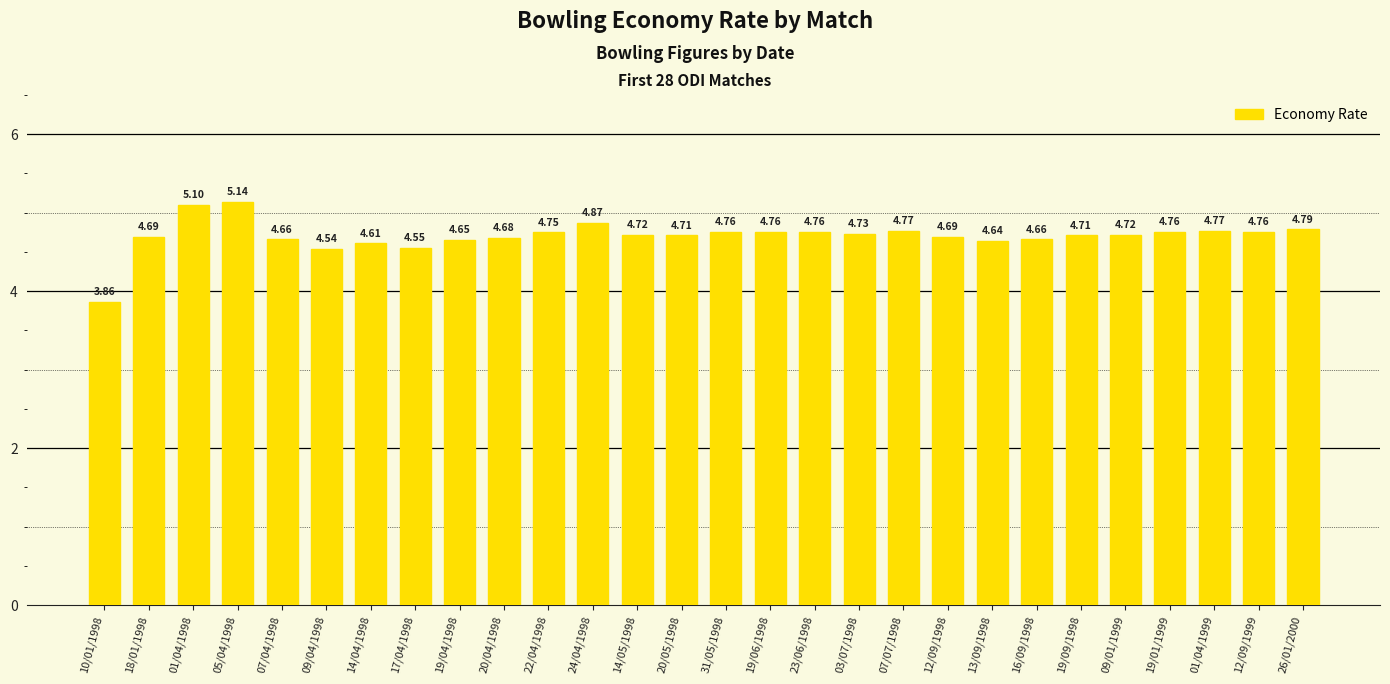

What is the label of the 3rd bar from the right?

01/04/1999